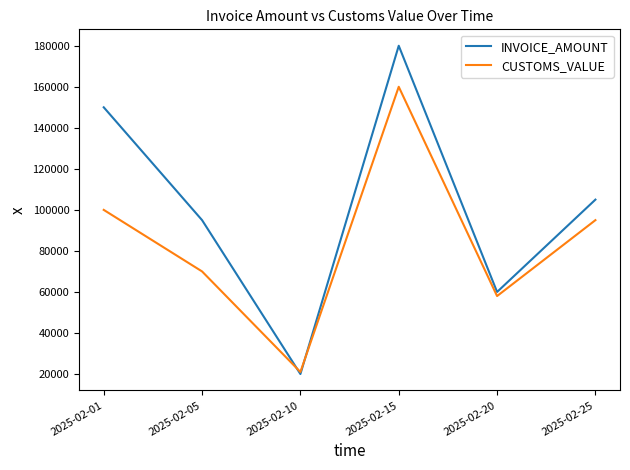

What is the difference between the highest and lowest values at 2025-02-01?

50000